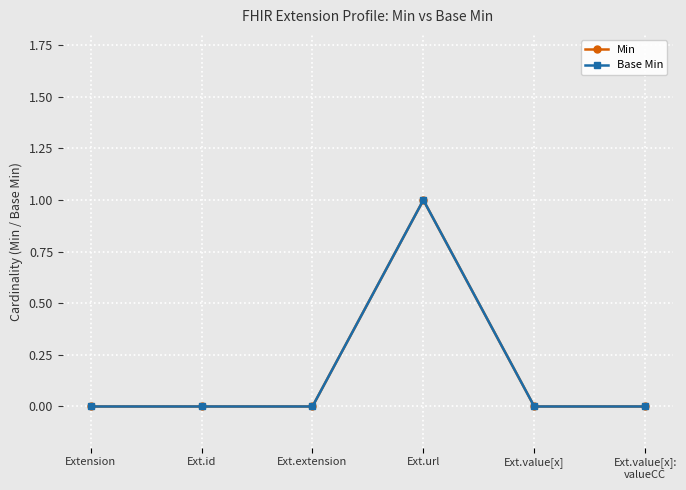

True or false: Min and Base Min intersect in this chart.

False